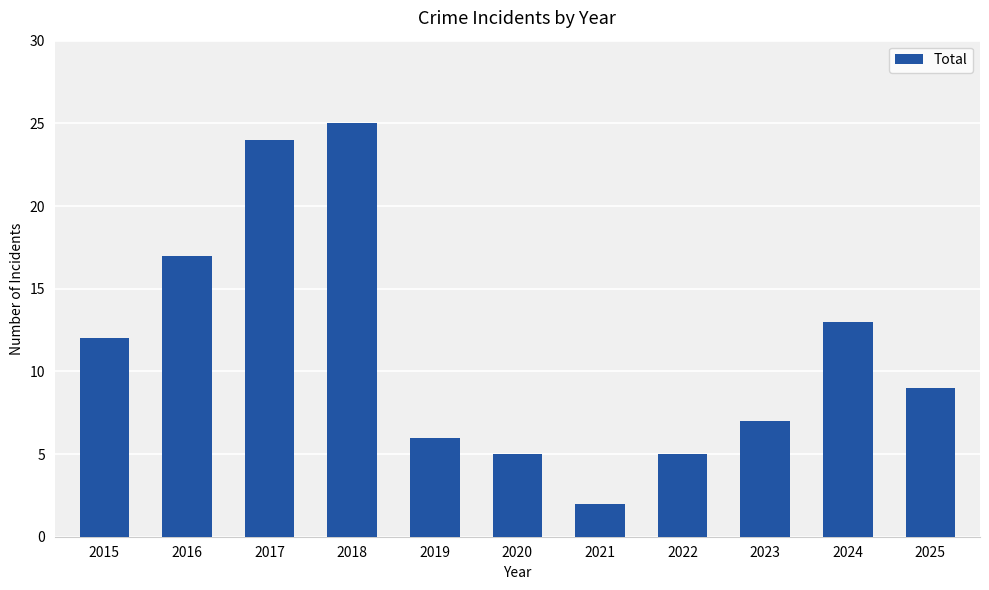

Are the bars grouped side by side (vs. stacked)?

No